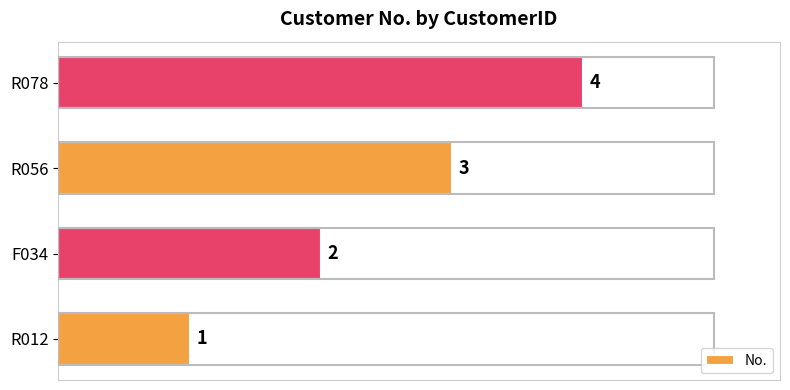

How many bars are there in total?

4